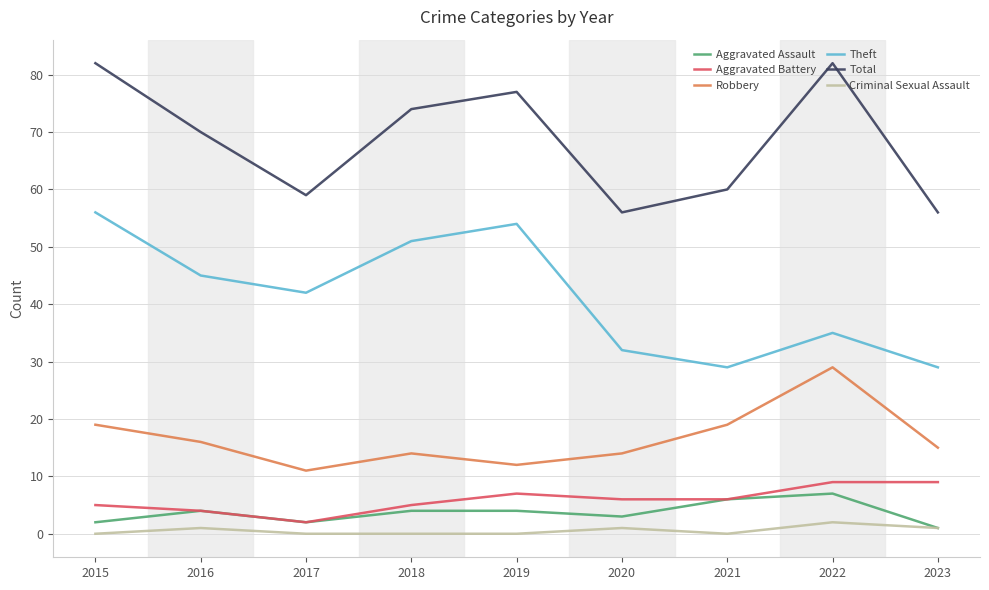

What is the greatest value displayed?

82